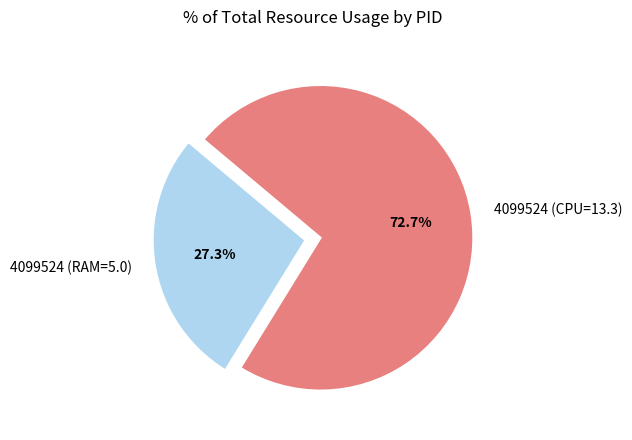

Between 4099524 (CPU=13.3) and 4099524 (RAM=5.0), which is larger?

4099524 (CPU=13.3)